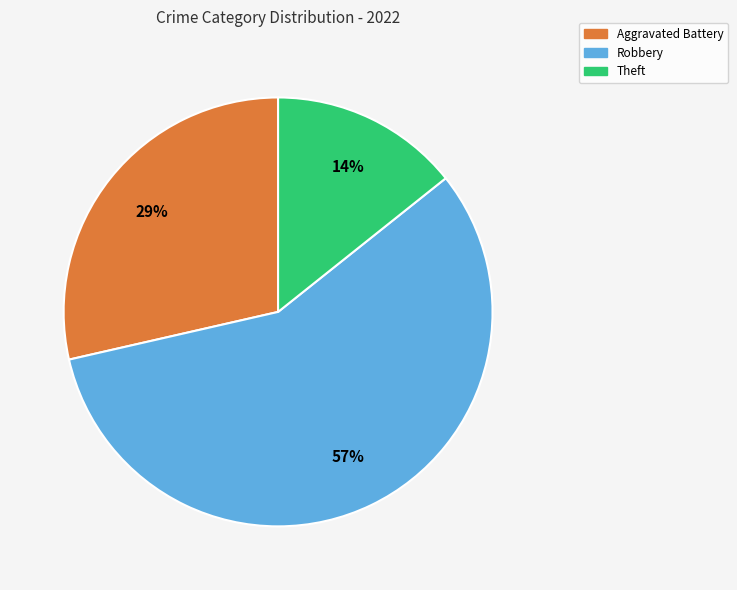

To the nearest percent, what is the average slice percentage?

33%